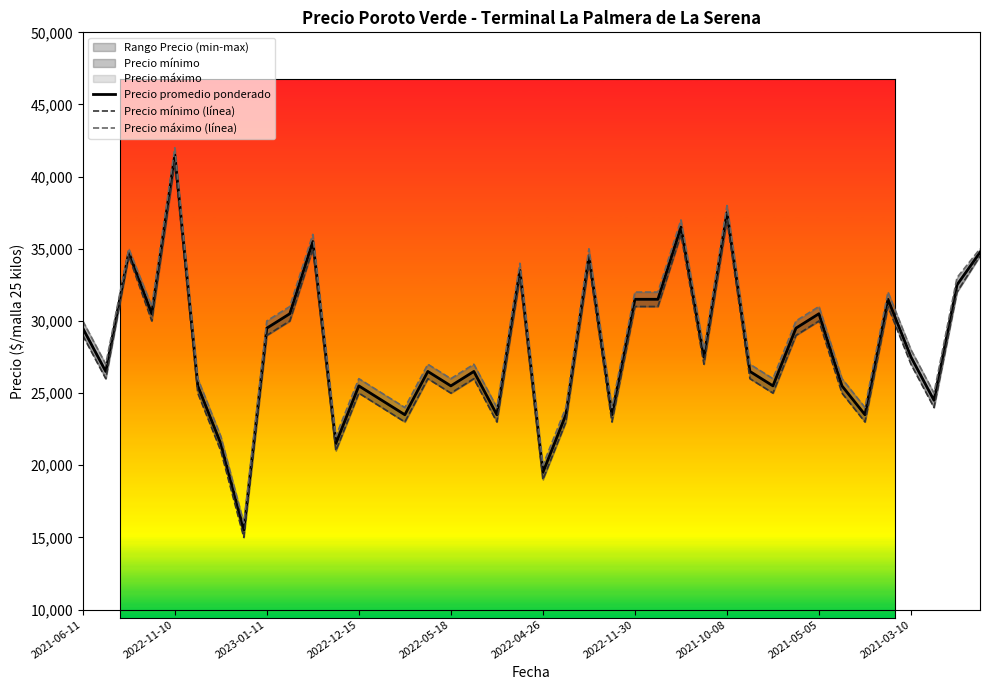

Is it true that Precio máximo (línea) equals 35000 at 39?

True